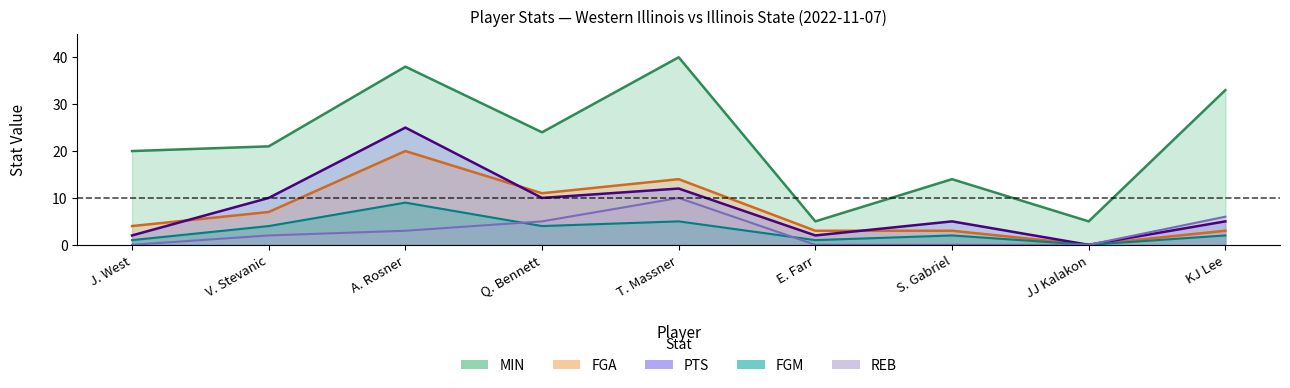

What is the greatest value displayed?

40